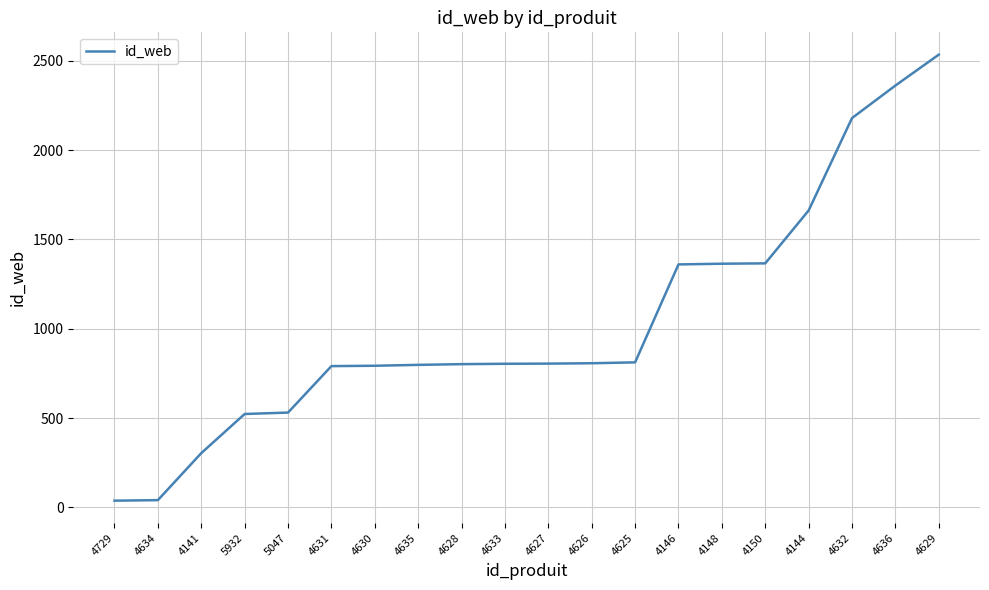

Is it true that the value at 4636 is 4216?

False